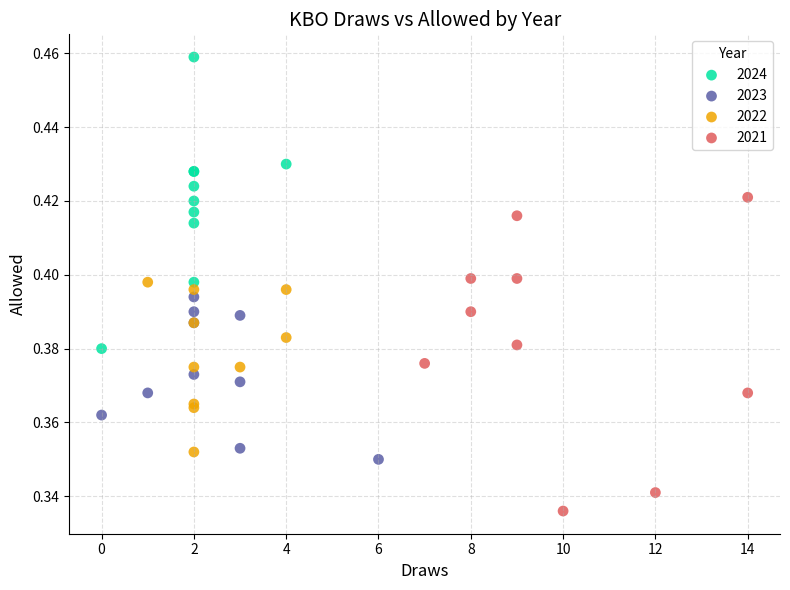

Which series reaches the maximum Y coordinate?

2024